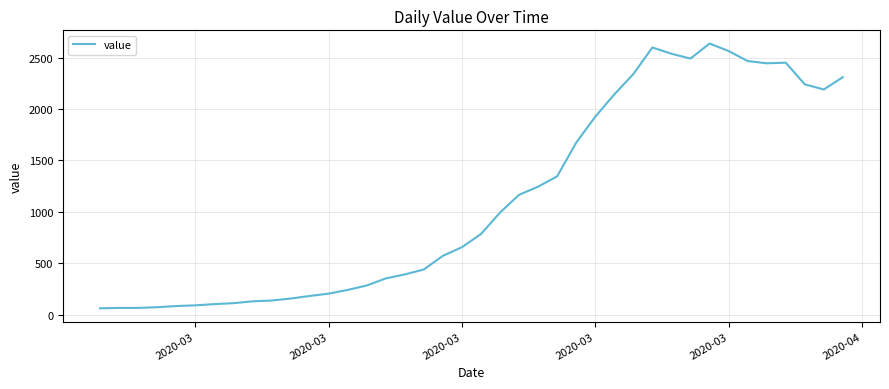

What is the difference between the maximum and minimum values?

2577